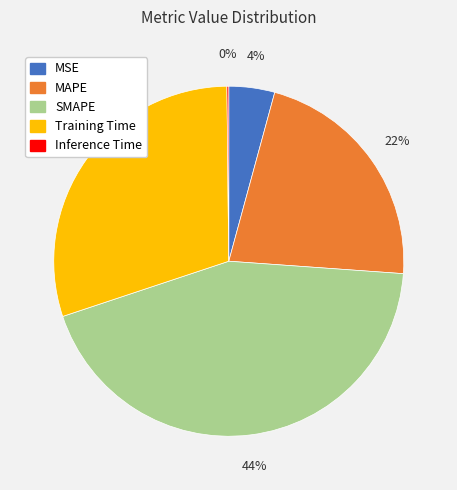

Approximately how many times larger is the value at MAPE compared to SMAPE?

0.5